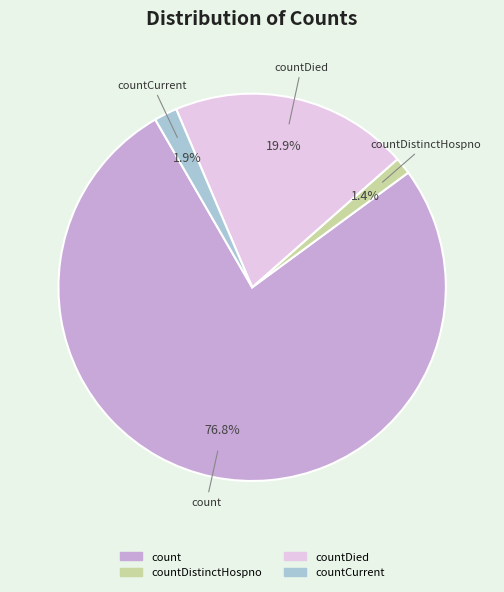

Does any single category account for the majority?

Yes